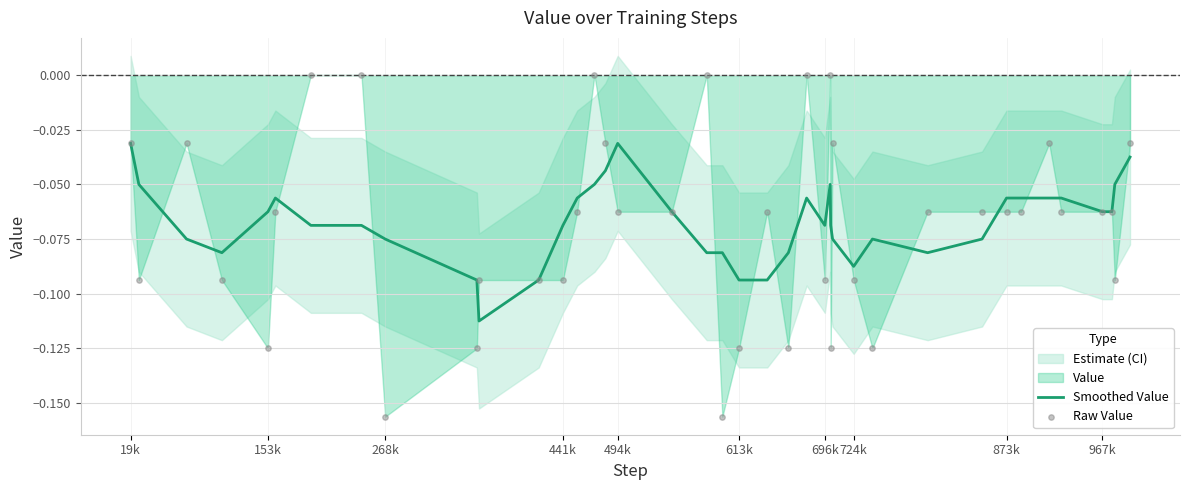

Which series reaches the minimum Y coordinate?

Raw Value